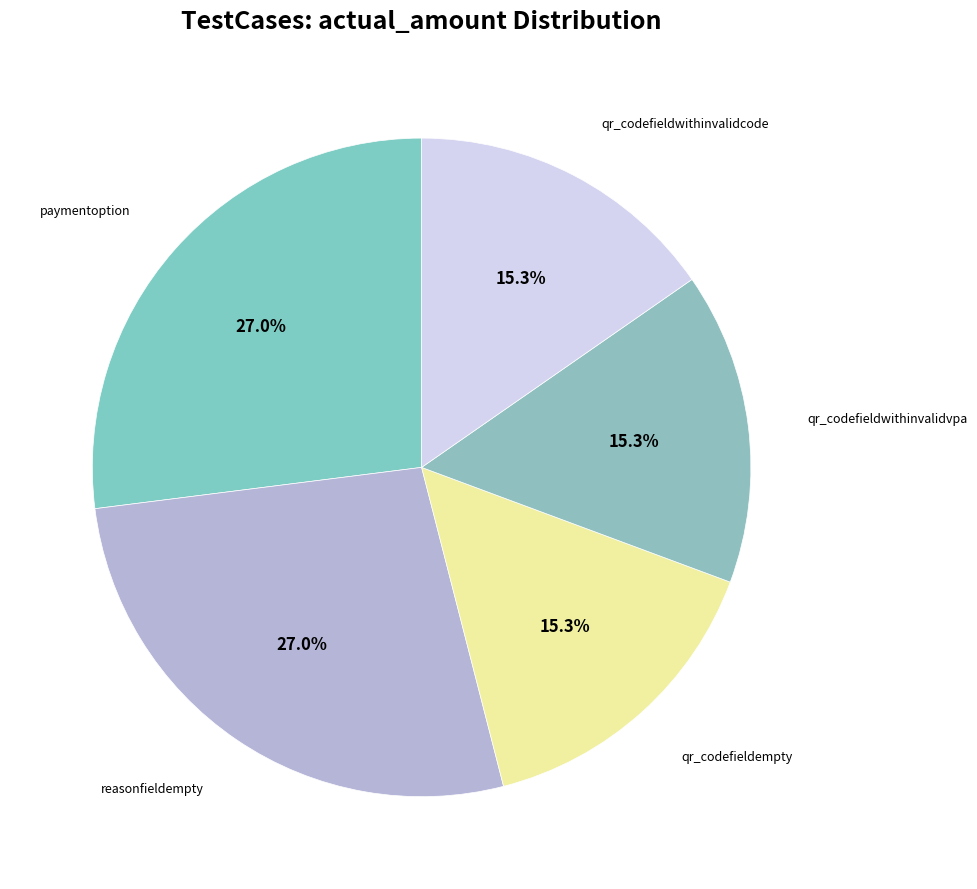

Which category has the smallest portion of the pie?

qr_codefieldempty